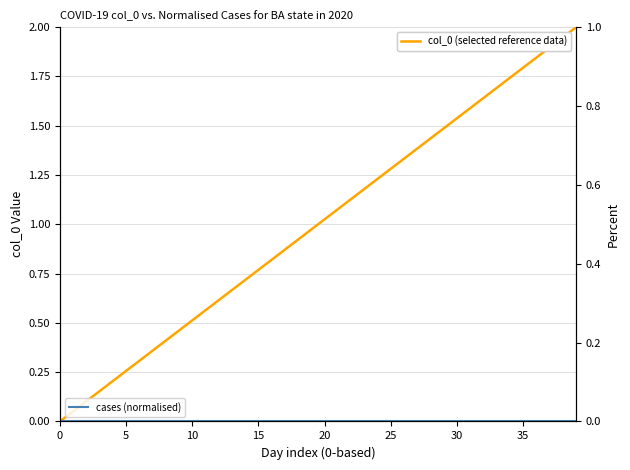

What is the sum of all col_0 (selected reference data) values?

40.0